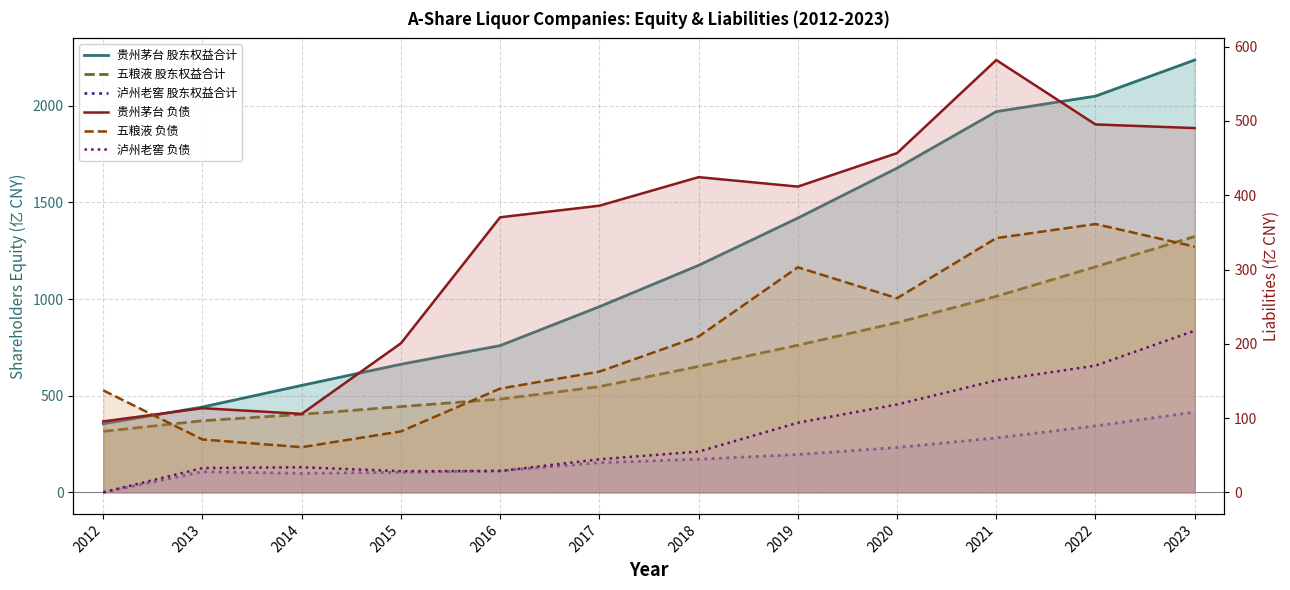

In 五粮液 负债, how many points are lower than both neighbors (excluding endpoints)?

2